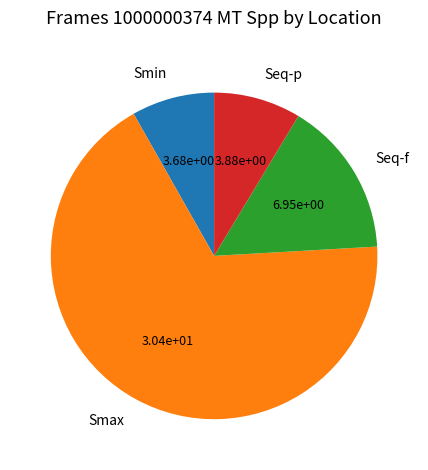

Which slice is the largest?

Smax